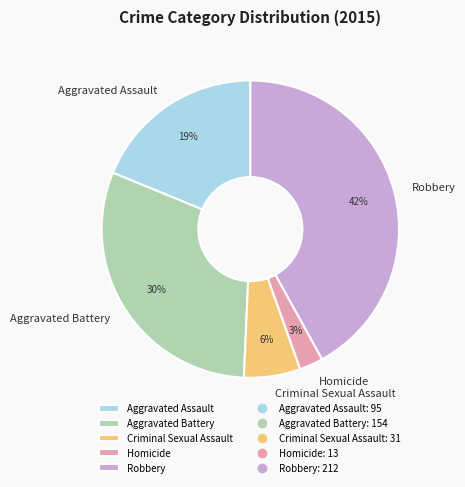

Rank the categories by value from lowest to highest.

Homicide, Criminal Sexual Assault, Aggravated Assault, Aggravated Battery, Robbery